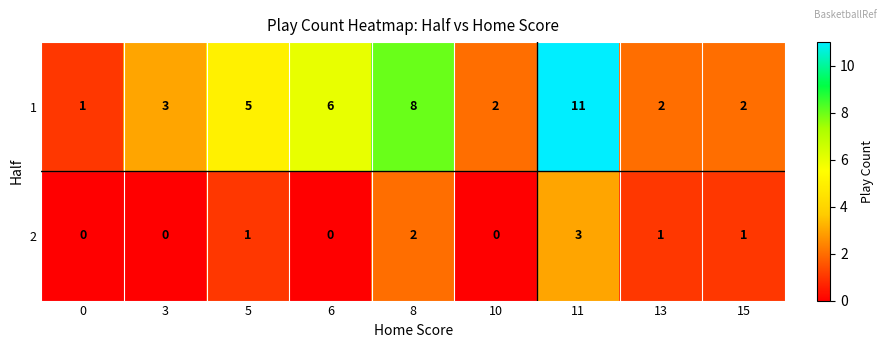

Between 3 and 11, which series saw the biggest shift?

1